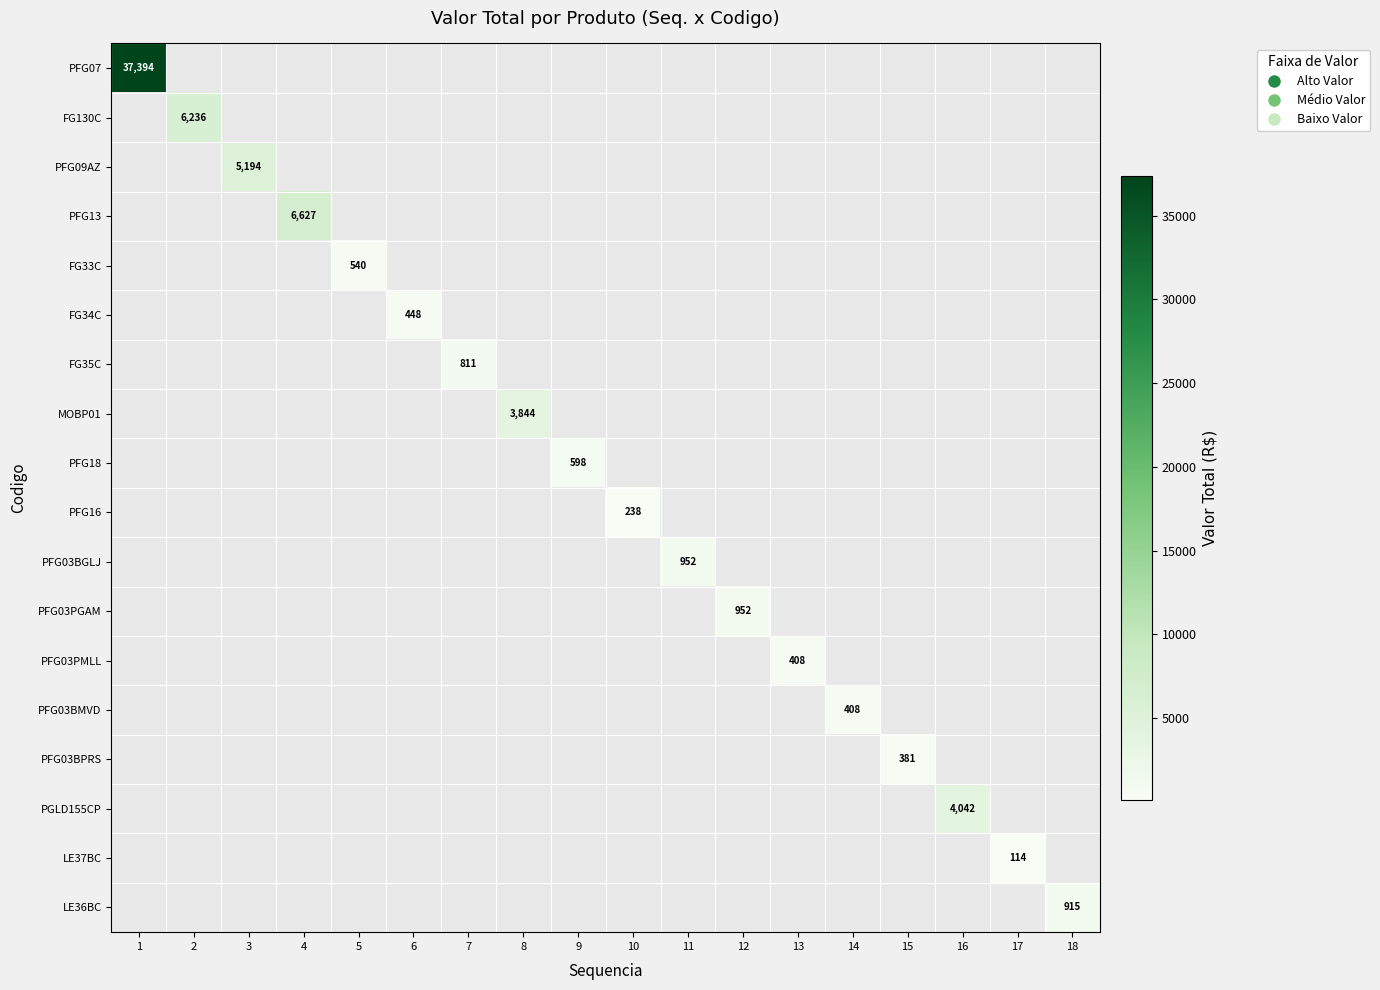

At which category does the chart reach its minimum across all series?

17